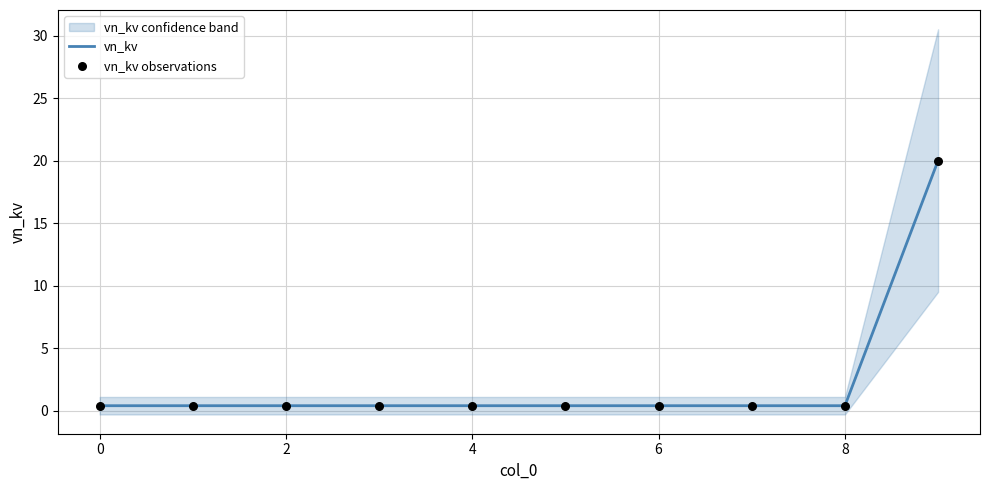

Which series has the largest total across all categories?

vn_kv